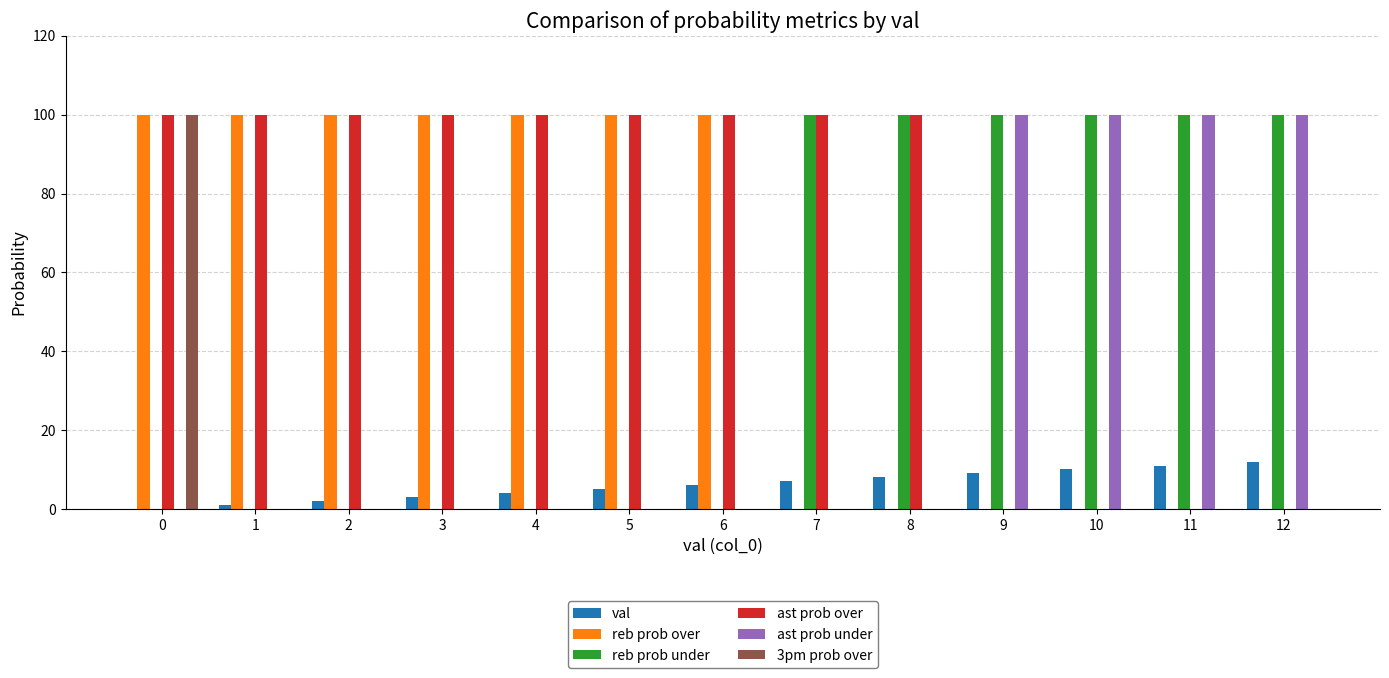

True or false: 3pm prob over has a value of 0 at 5.

True